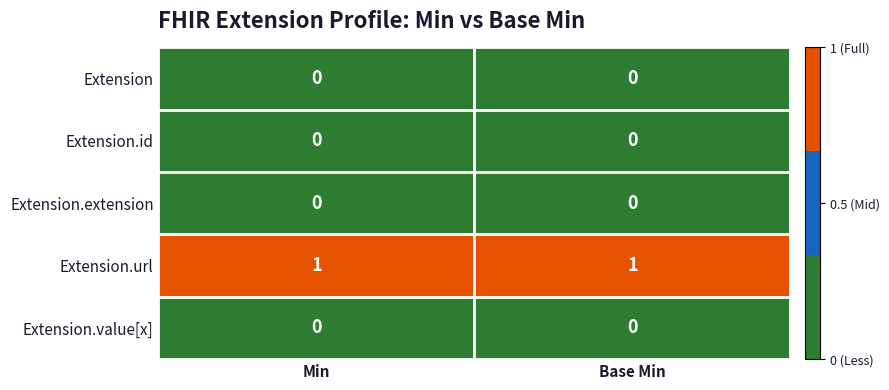

What is the total value across all series at Base Min?

1